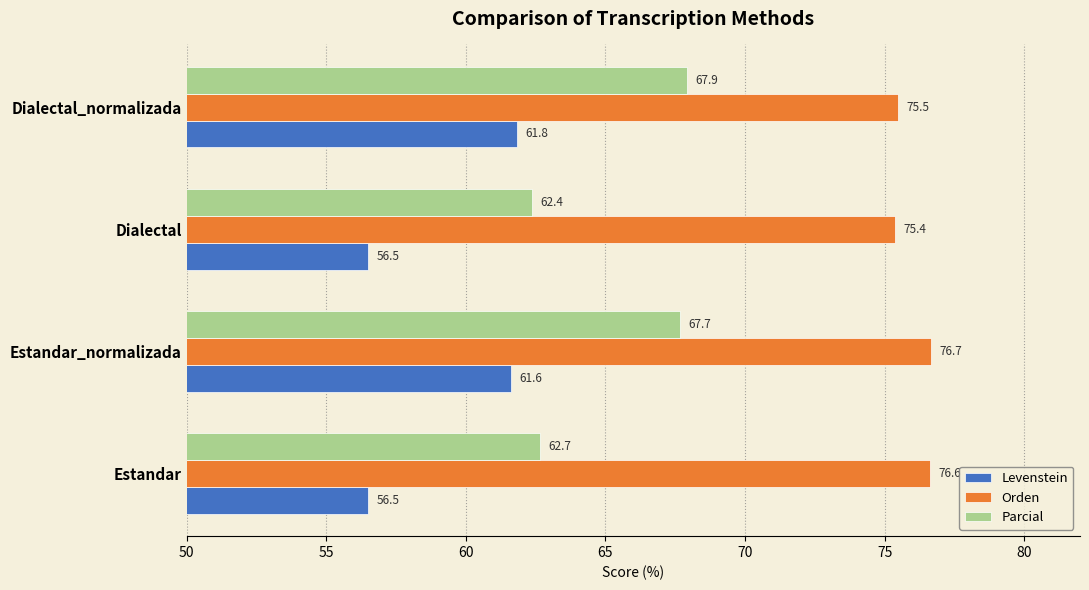

Which label corresponds to the largest value in the chart?

Estandar_normalizada